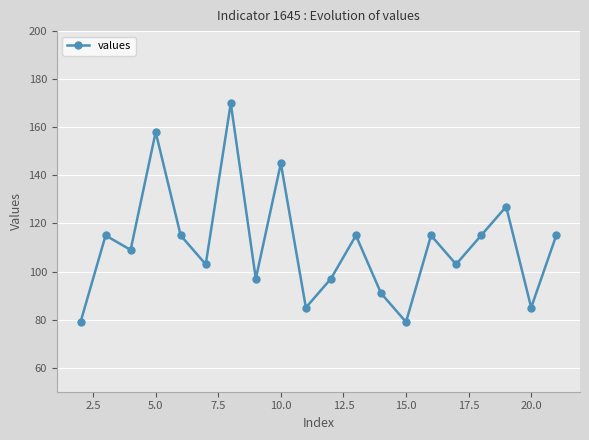

Reading left to right, list all the values displayed in this chart.

79	115	109	158	115	103	170	97	145	85	97	115	91	79	115	103	115	127	85	115